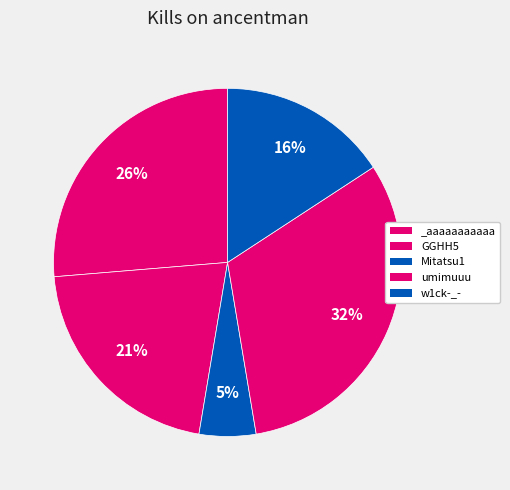

Approximately how many times larger is the value at Mitatsu1 compared to _aaaaaaaaaaa?

0.2